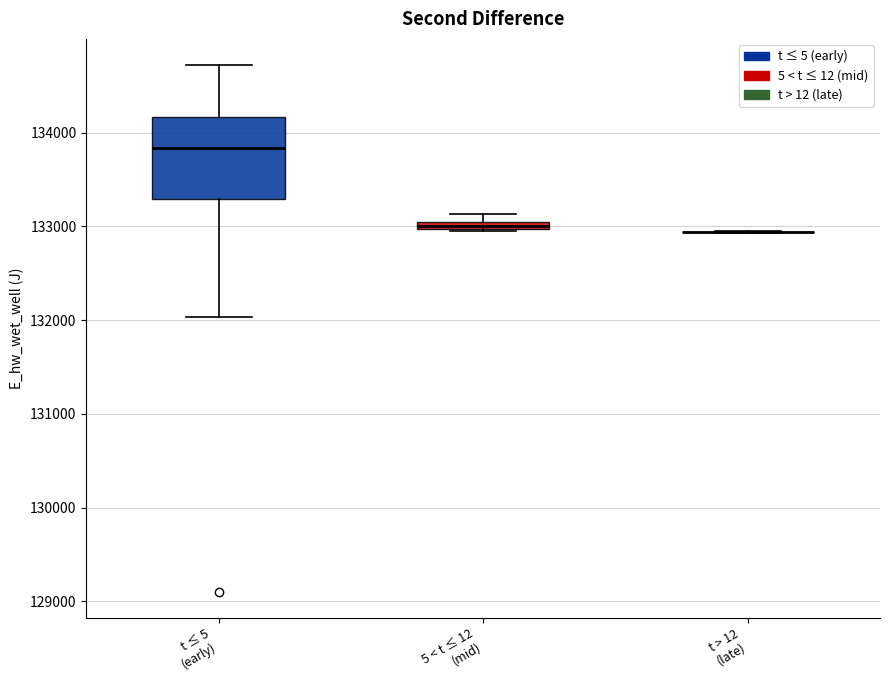

Comparing the boxes themselves (not the whiskers), which one is the tallest?

t ≤ 5 (early)